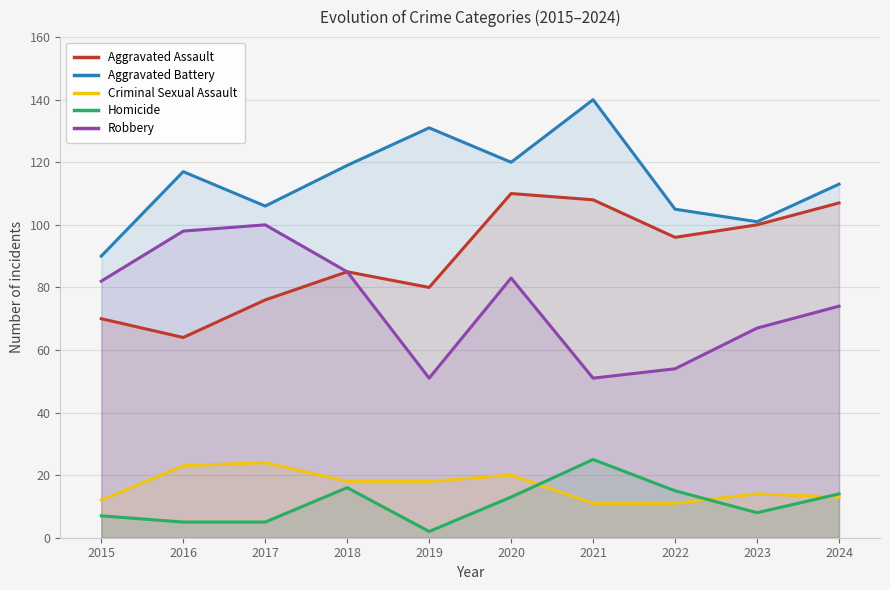

List the series in order of their peak value, lowest first.

Criminal Sexual Assault, Homicide, Robbery, Aggravated Assault, Aggravated Battery